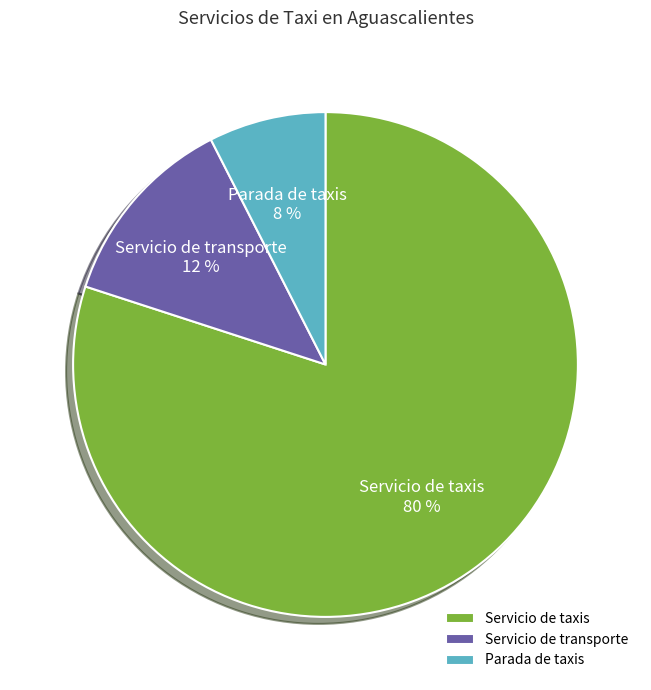

Is the sum of Servicio de transporte and Parada de taxis greater than half?

No